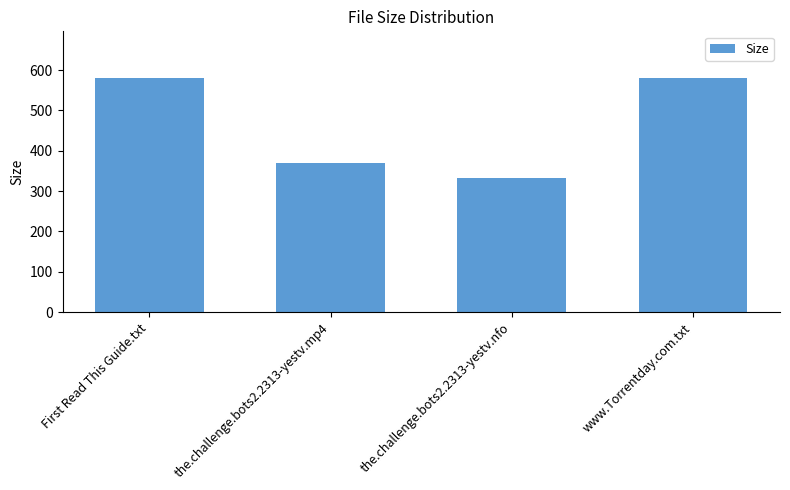

What is the difference between the values at the.challenge.bots2.2313-yestv.nfo and First Read This Guide.txt?

248.0